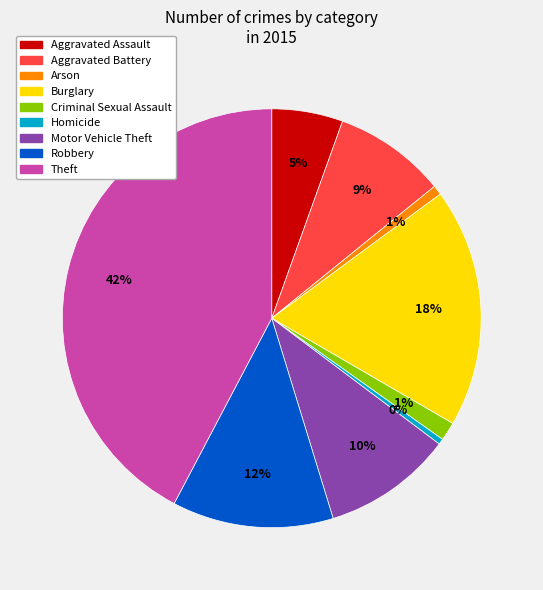

Combined, do Homicide and Arson account for over 50%?

No